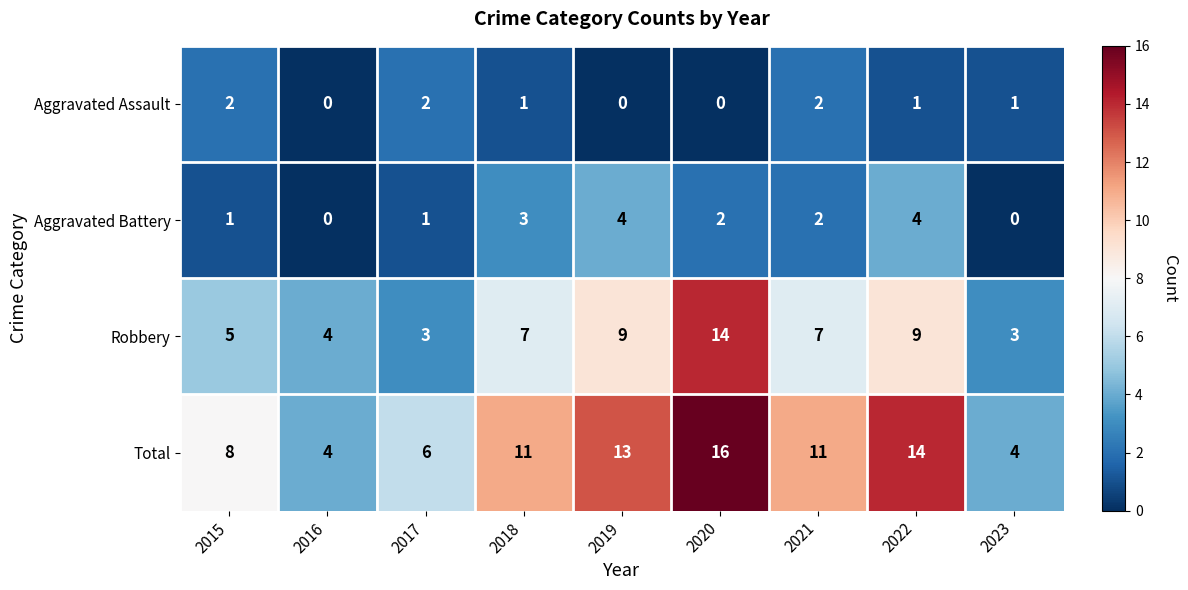

What is the highest value of the Total series?

16